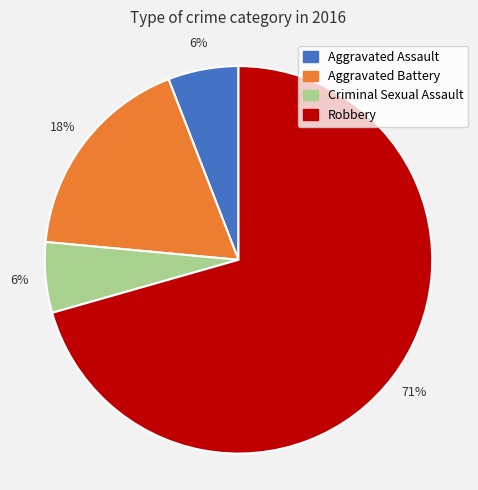

Count the number of slices in the pie.

4